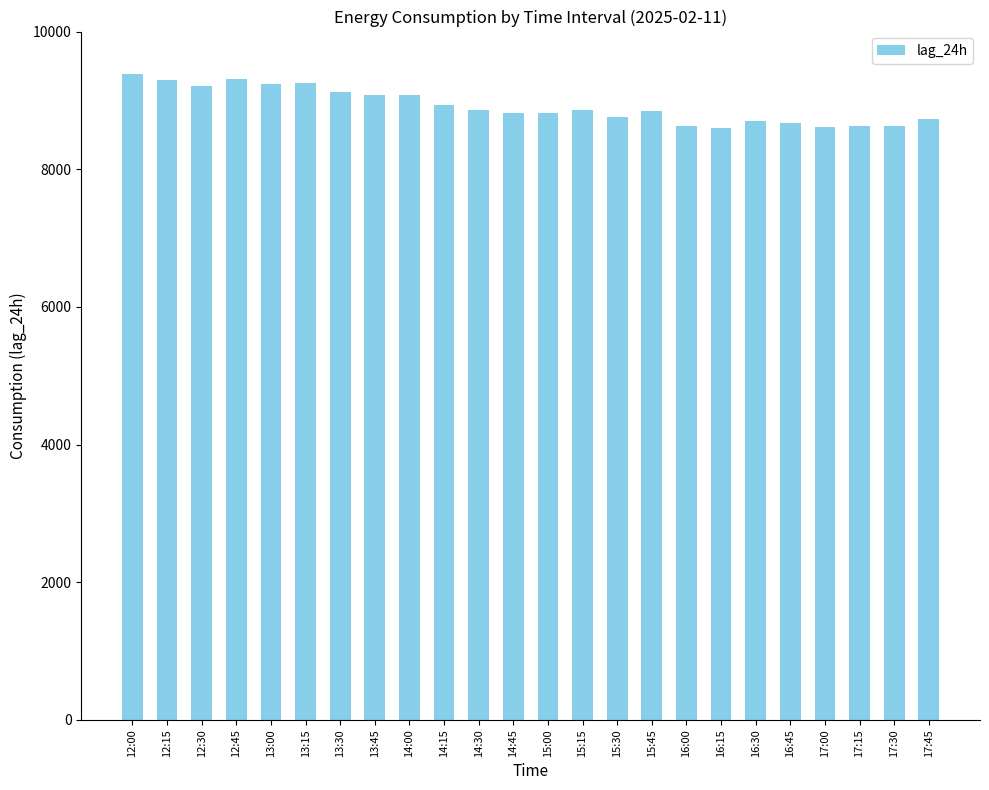

What is the change in value from 13:00 to 16:30?

-537